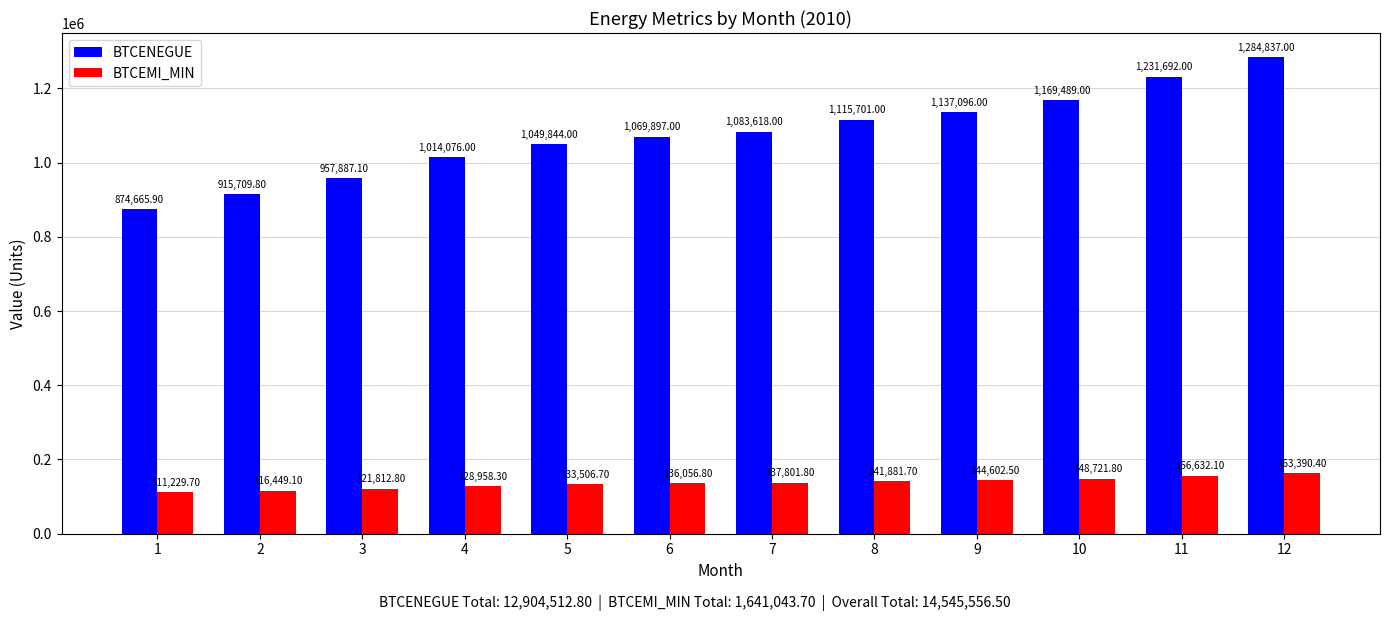

What is the spread (max minus min) of values at 4?

885117.7